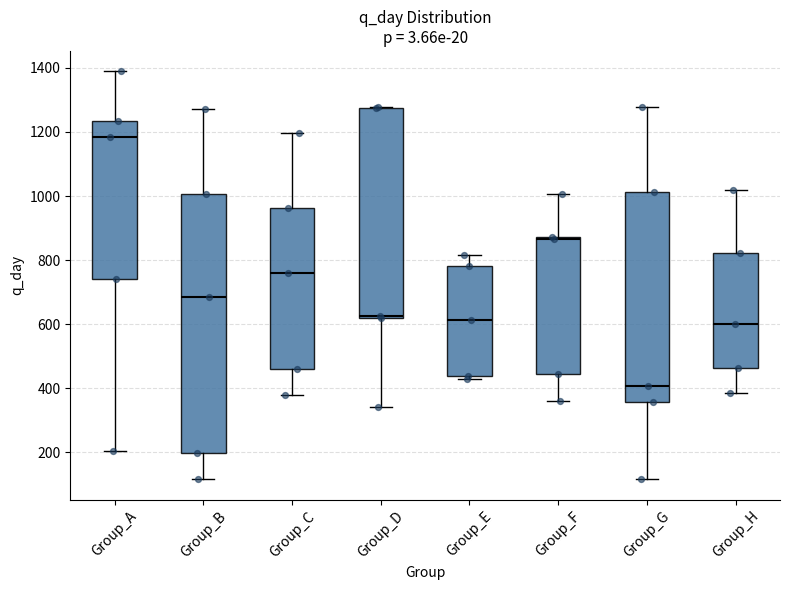

Which box has the lowest median line?

Group_G